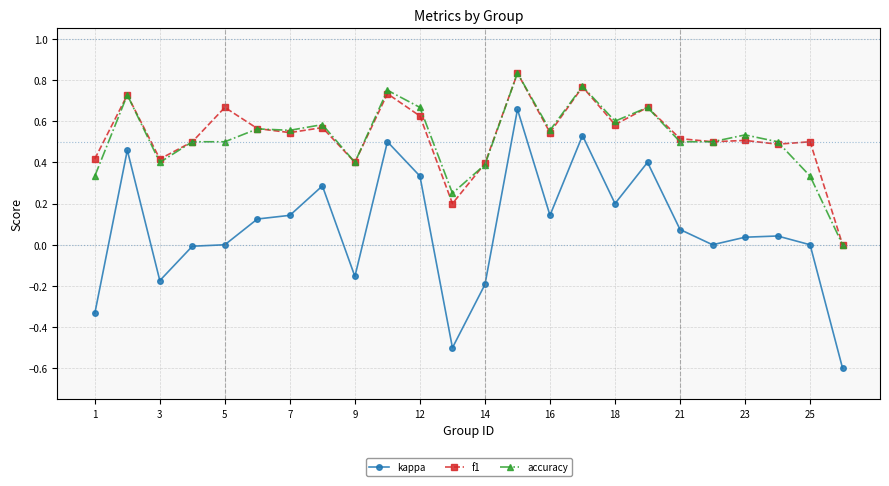

True or false: kappa has more than 2 interior local peaks.

True